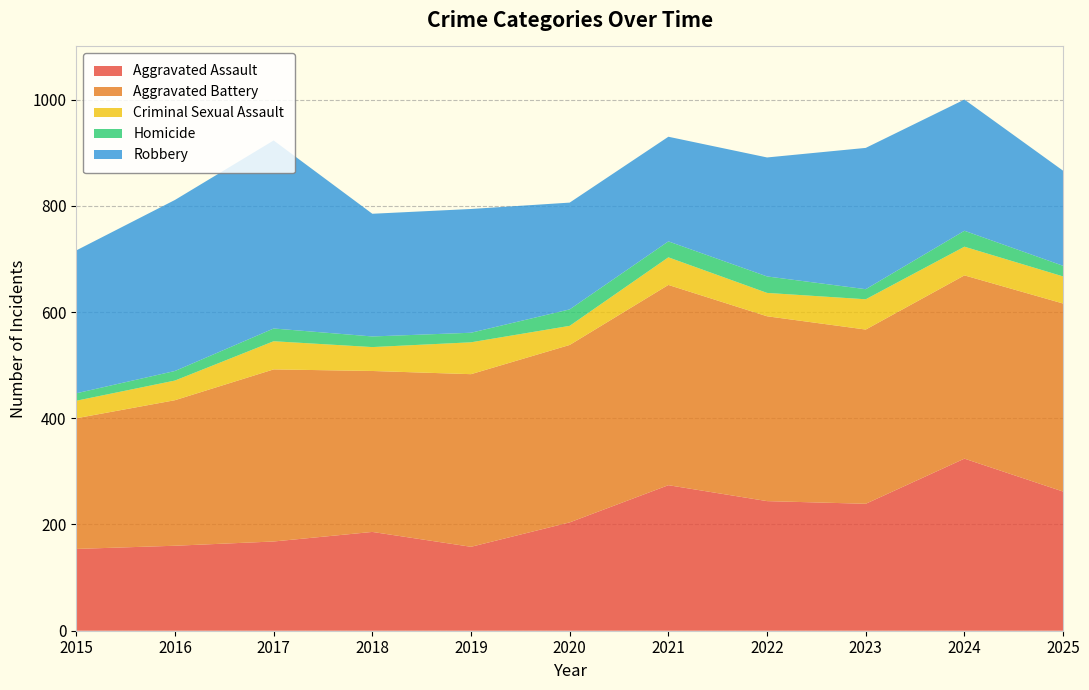

Reading right to left, extract all data points from this chart.

Aggravated Assault: 262	324	239	244	274	204	158	186	168	160	154
Aggravated Battery: 354	345	328	348	377	334	325	303	324	274	246
Criminal Sexual Assault: 51	54	57	44	52	36	60	45	53	37	33
Homicide: 20	30	19	31	30	31	18	20	24	18	14
Robbery: 179	247	266	224	197	201	233	231	354	322	269